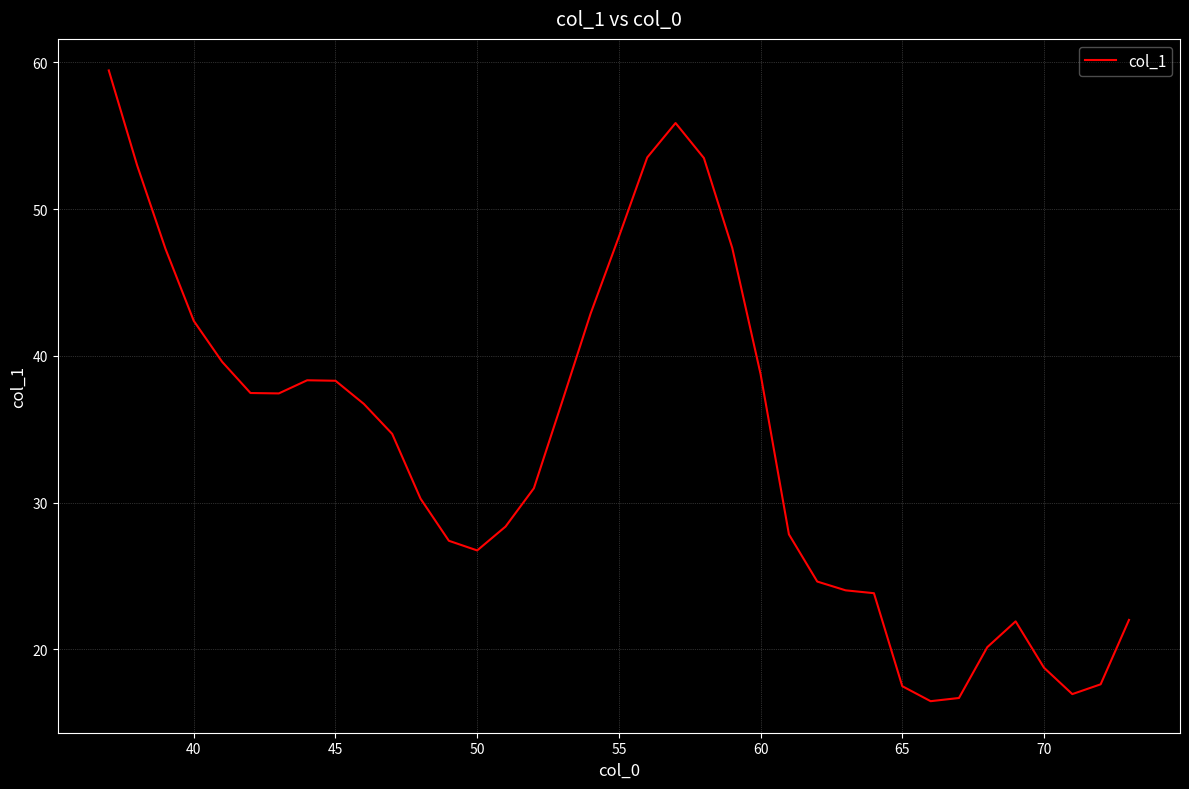

What is the difference between the maximum and minimum values?

43.0